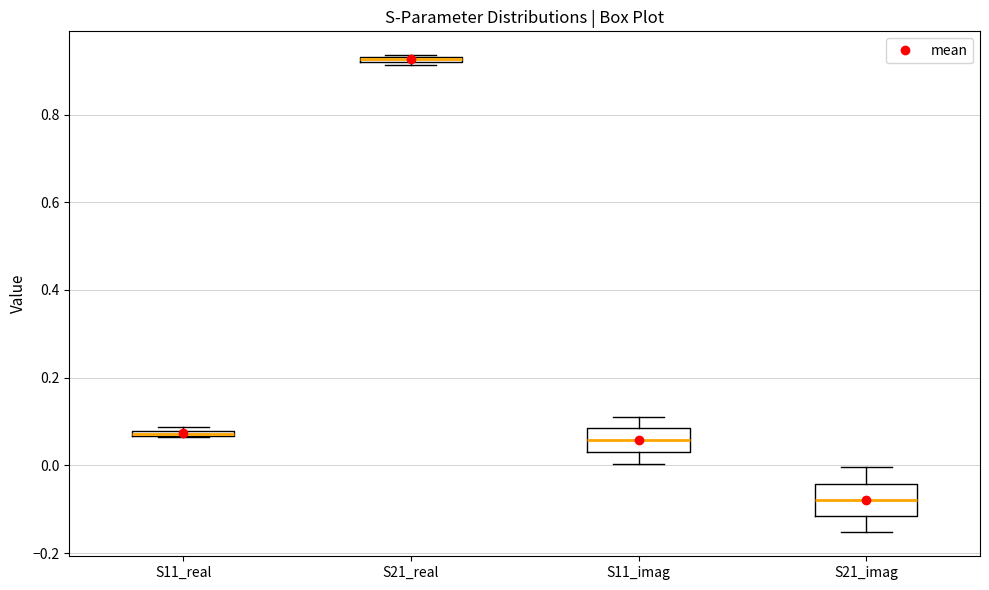

Where is the upper edge of the box for S21_real on the y-axis? The values are not printed on the chart, so give them approximately, as read against the axis.

0.94